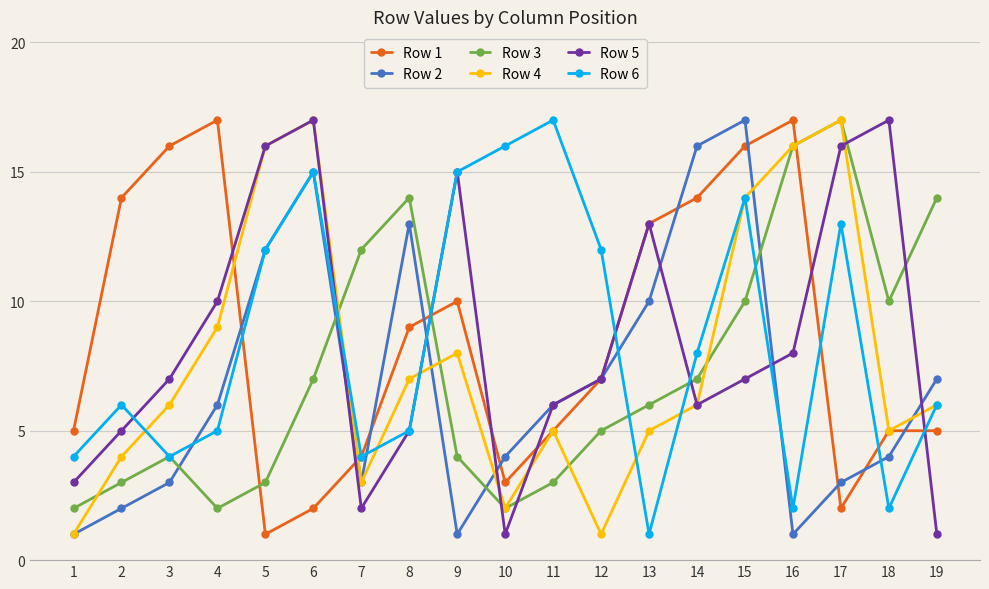

At which category is the sum across all series the highest?

15